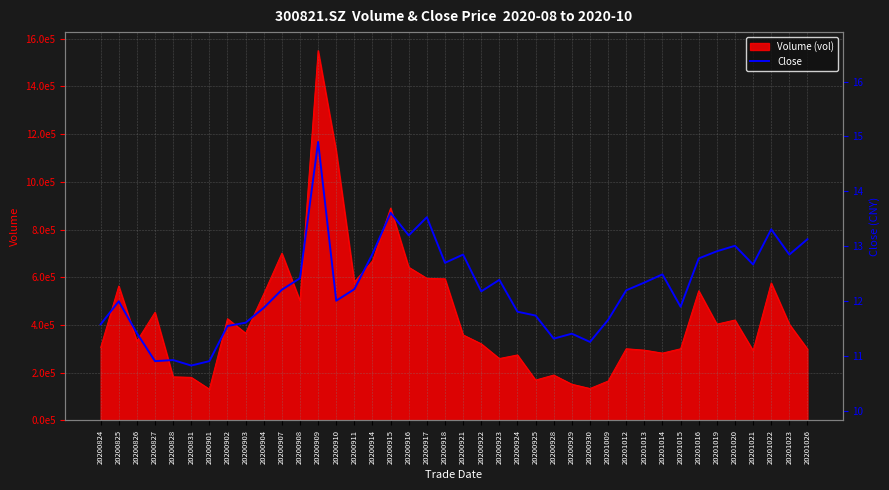

Reading left to right, what are all the values shown in this chart?

20200824=11.6	20200825=12.0	20200826=11.4	20200827=10.9	20200828=10.9	20200831=10.8	20200901=10.9	20200902=11.6	20200903=11.6	20200904=11.9	20200907=12.2	20200908=12.4	20200909=14.9	20200910=12.0	20200911=12.2	20200914=12.9	20200915=13.6	20200916=13.2	20200917=13.5	20200918=12.7	20200921=12.8	20200922=12.2	20200923=12.4	20200924=11.8	20200925=11.7	20200928=11.3	20200929=11.4	20200930=11.3	20201009=11.7	20201012=12.2	20201013=12.3	20201014=12.5	20201015=11.9	20201016=12.8	20201019=12.9	20201020=13.0	20201021=12.7	20201022=13.3	20201023=12.8	20201026=13.1